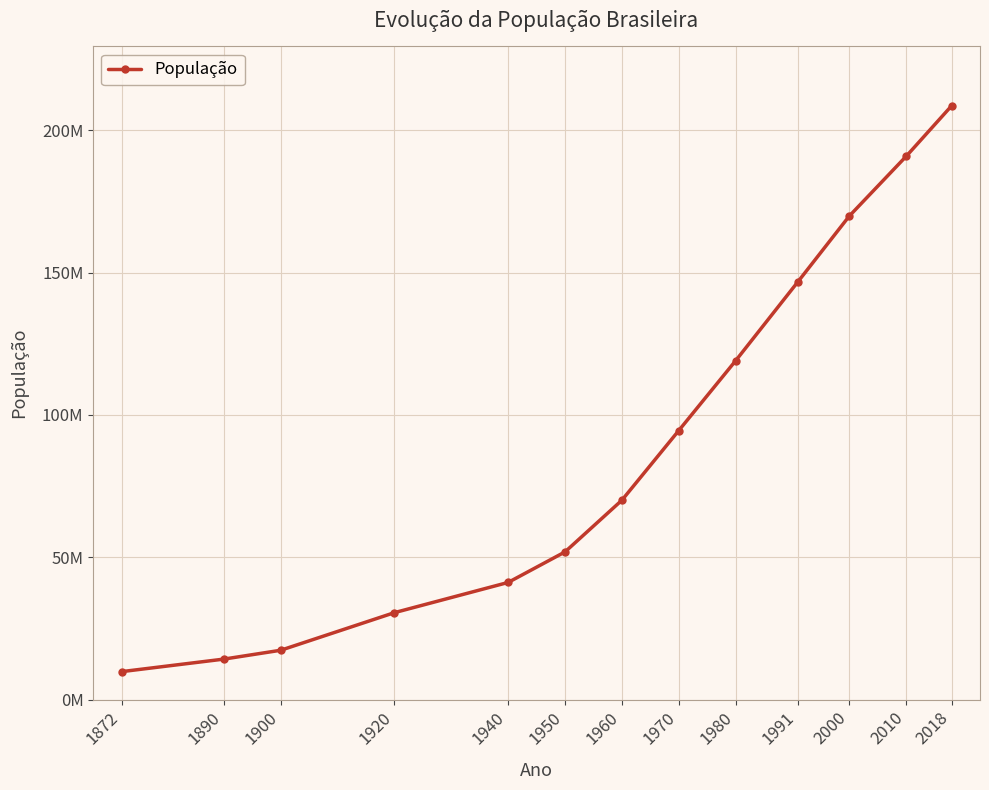

List the labels in order of value, largest first.

2018, 2010, 2000, 1991, 1980, 1970, 1960, 1950, 1940, 1920, 1900, 1890, 1872